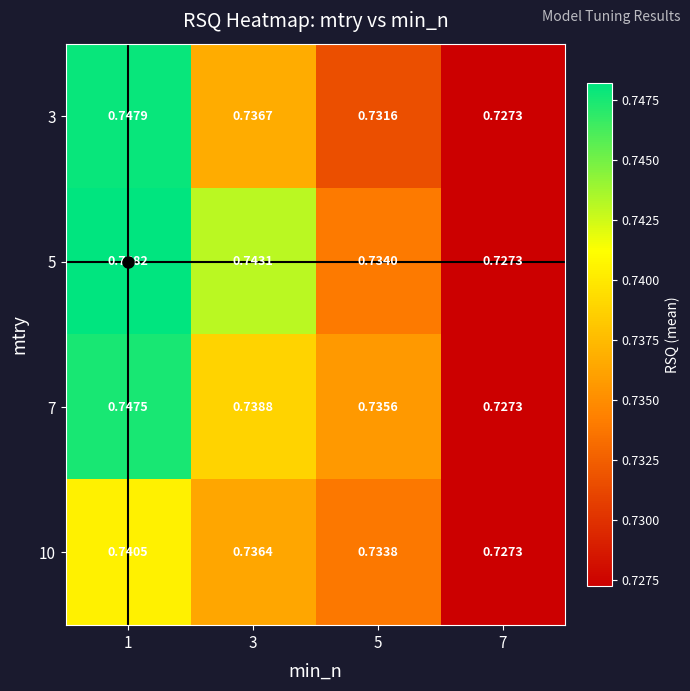

Is the value of 3 at 1 greater than the value of 5 at 7?

Yes